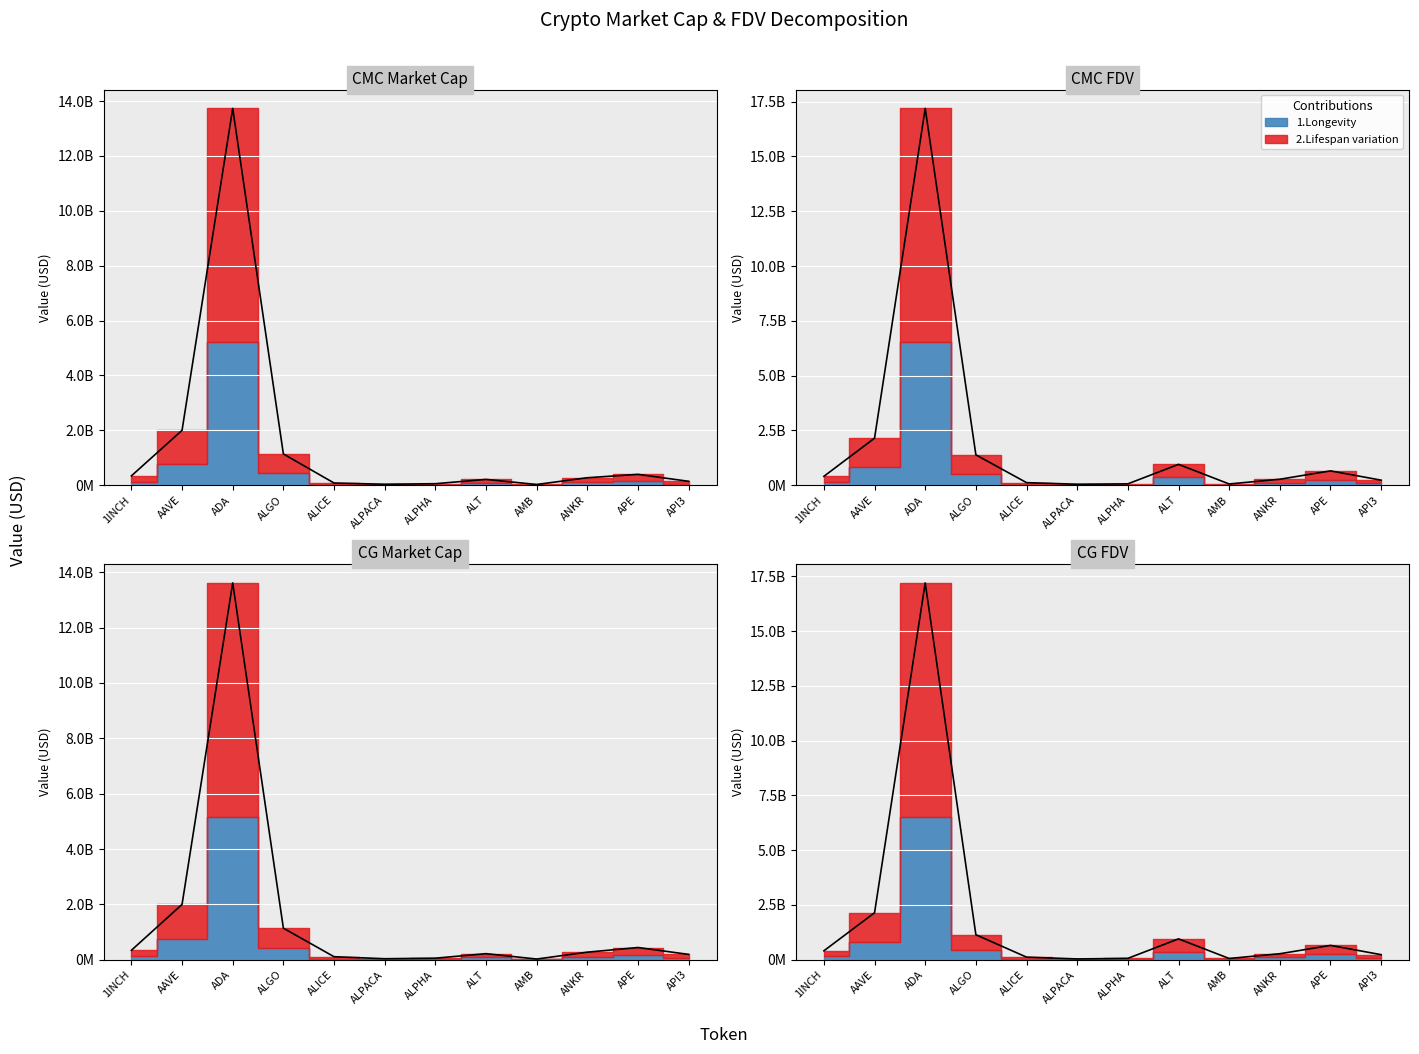

What is the average value?

1940138354